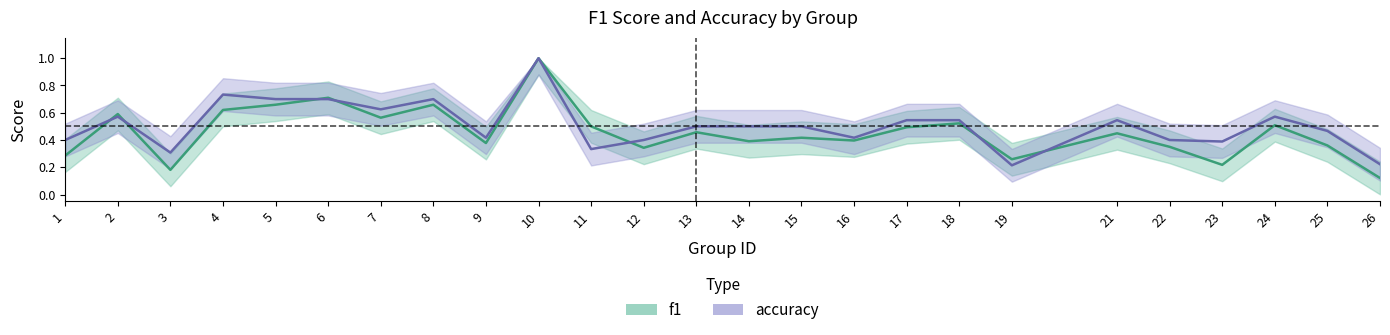

List the series in order of their peak value, highest first.

f1, accuracy